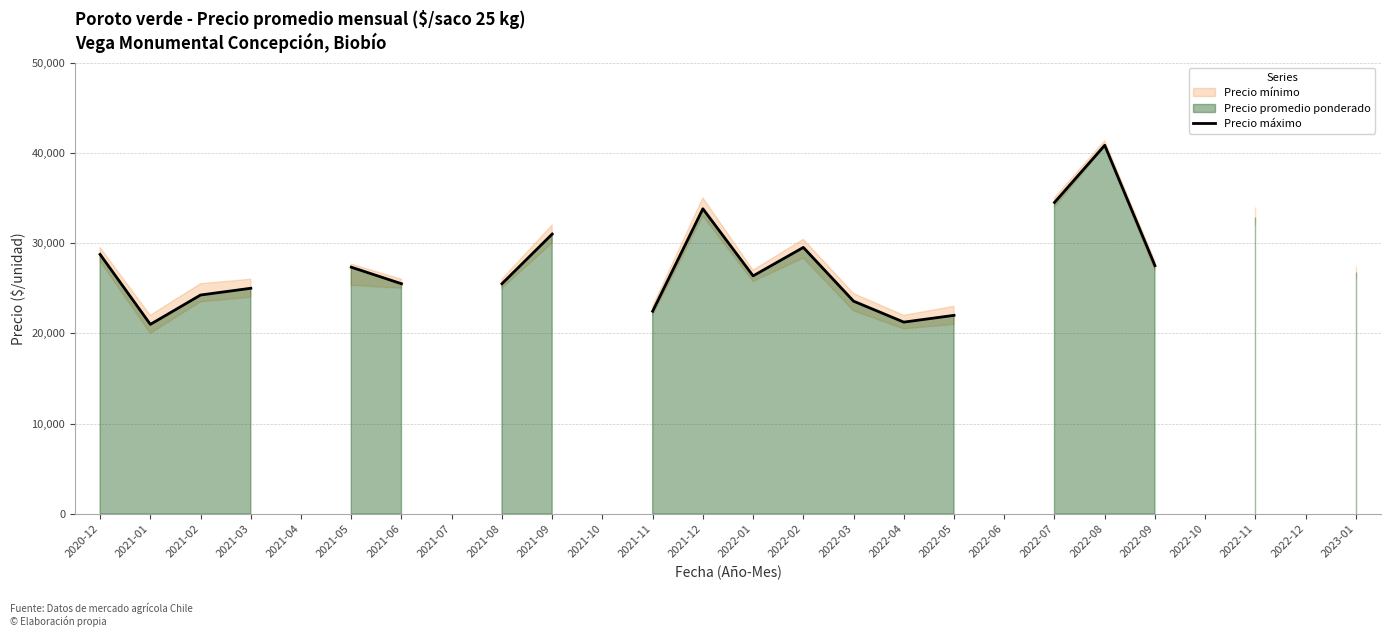

Which category has the highest value across all series?

2022-08